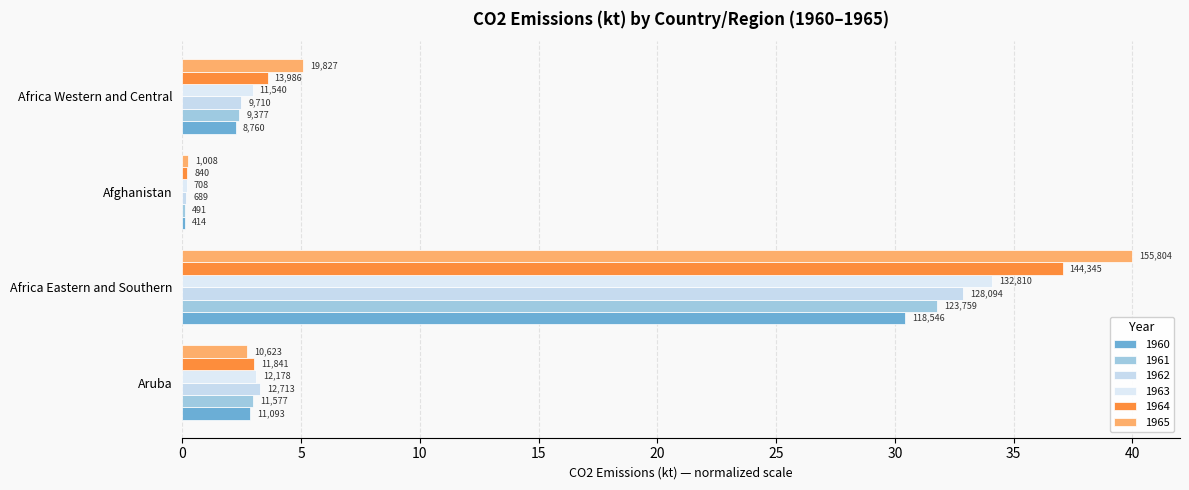

What is the difference between the second highest and minimum values in the 1963 series?

2.9